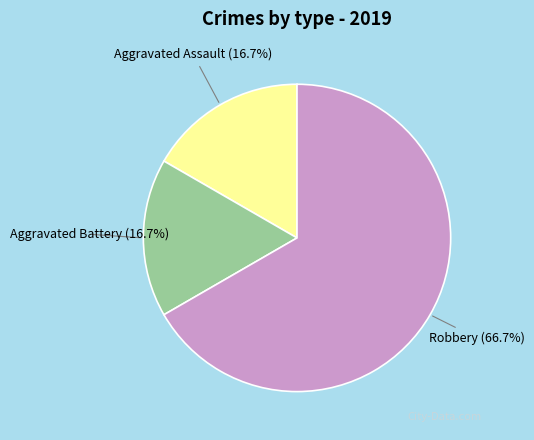

To the nearest percent, what is the combined percentage of Aggravated Assault and Robbery?

83%